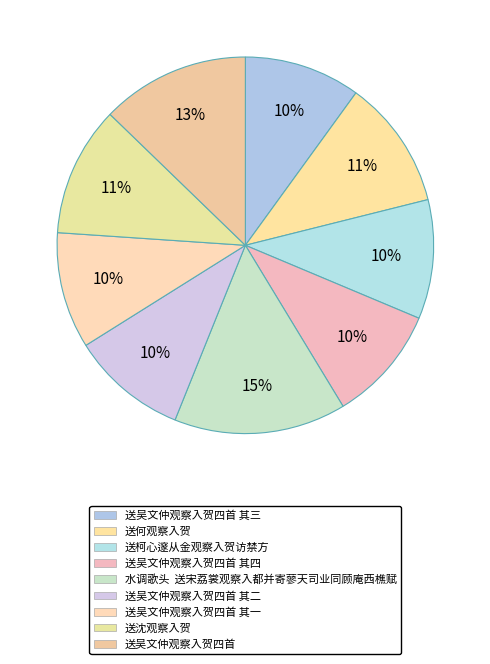

How many slices are in this pie chart?

9